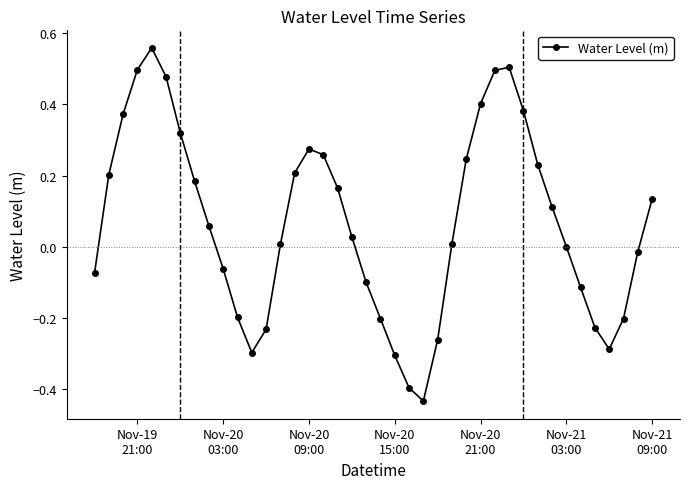

True or false: the data has more than 2 interior local peaks.

True